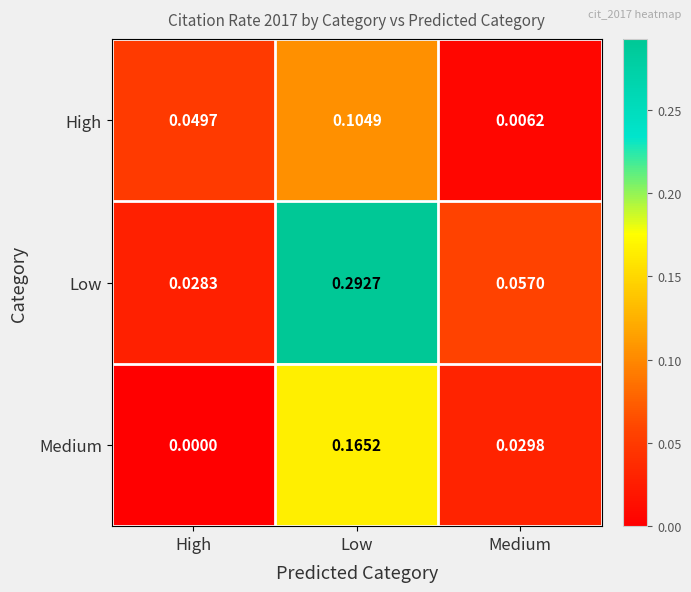

Which series changed the most between Low and Medium?

Low